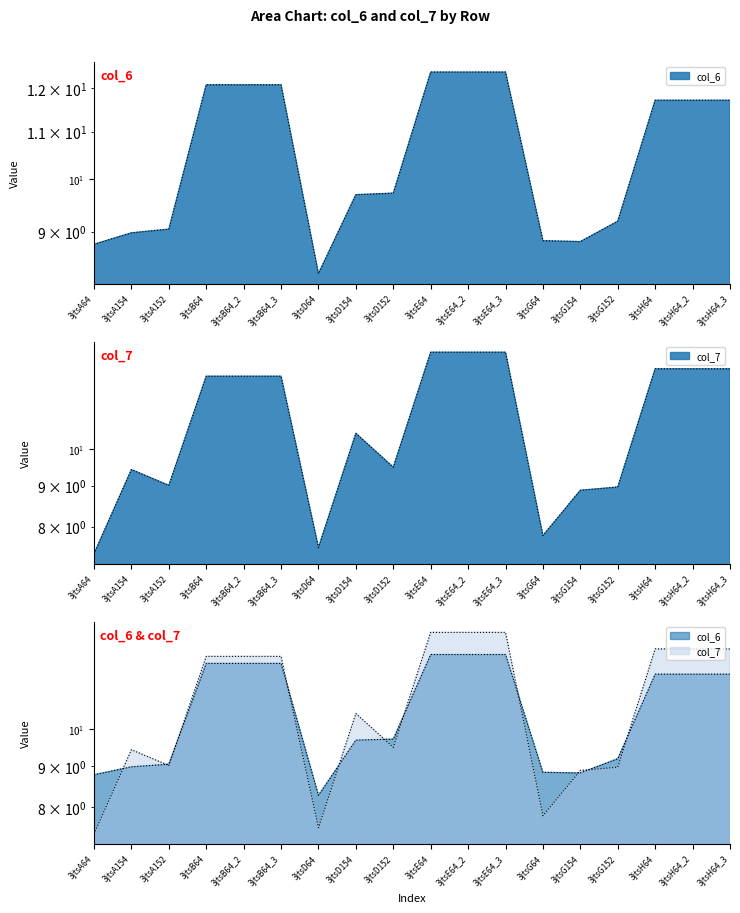

Which series has the largest total across all categories?

col_7